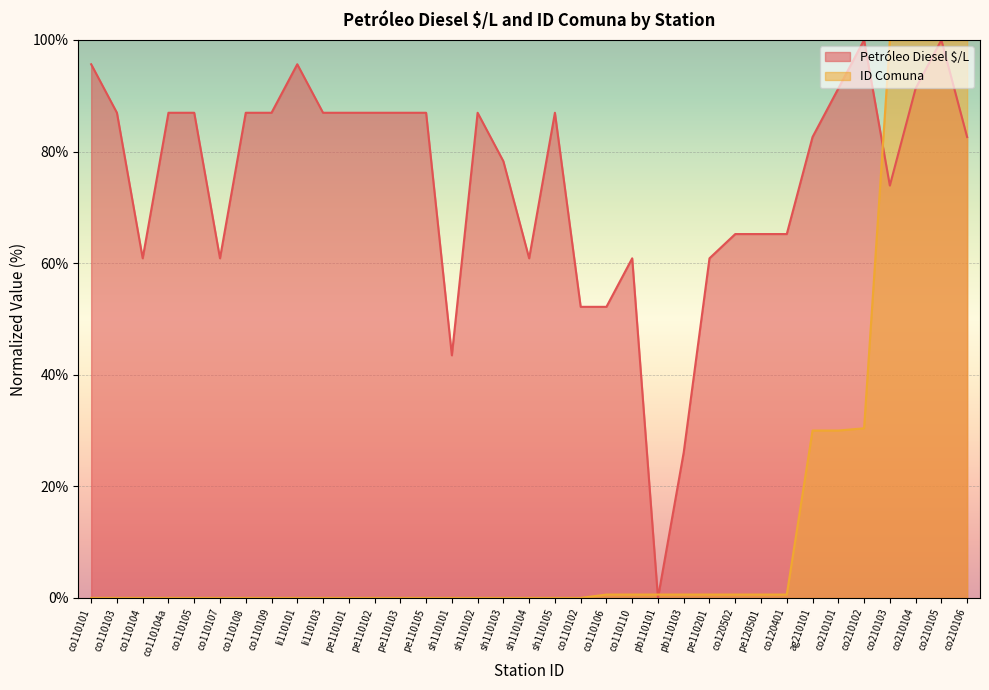

Between co110110 and pb110101, which series saw the biggest shift?

Petróleo Diesel $/L